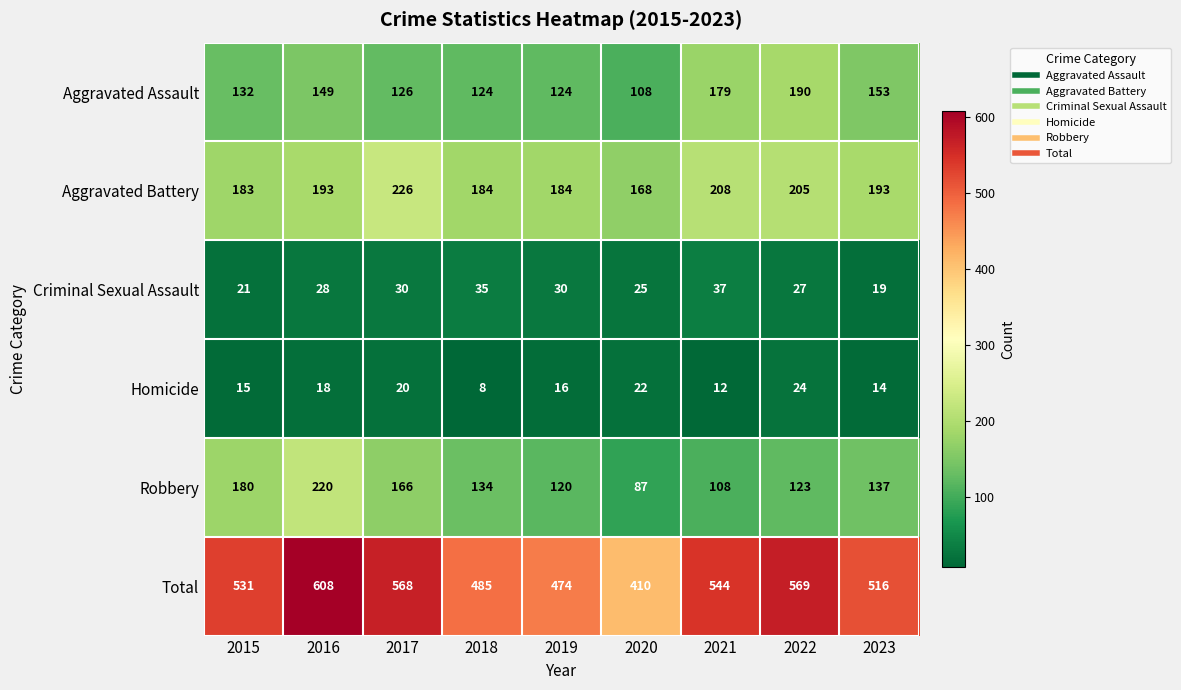

Between 2016 and 2023, which series saw the biggest shift?

Total